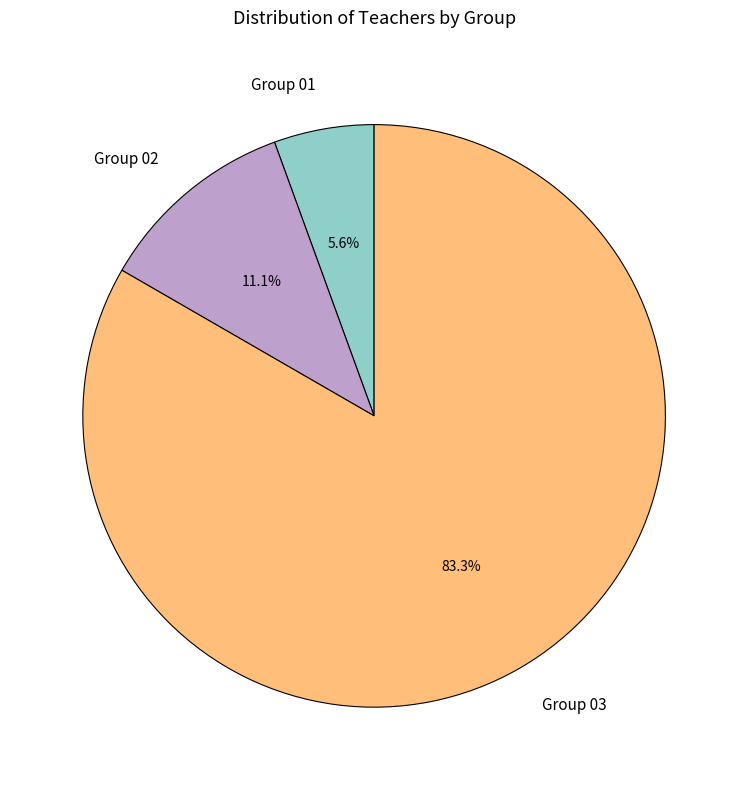

Which category has the biggest portion of the pie?

Group 03